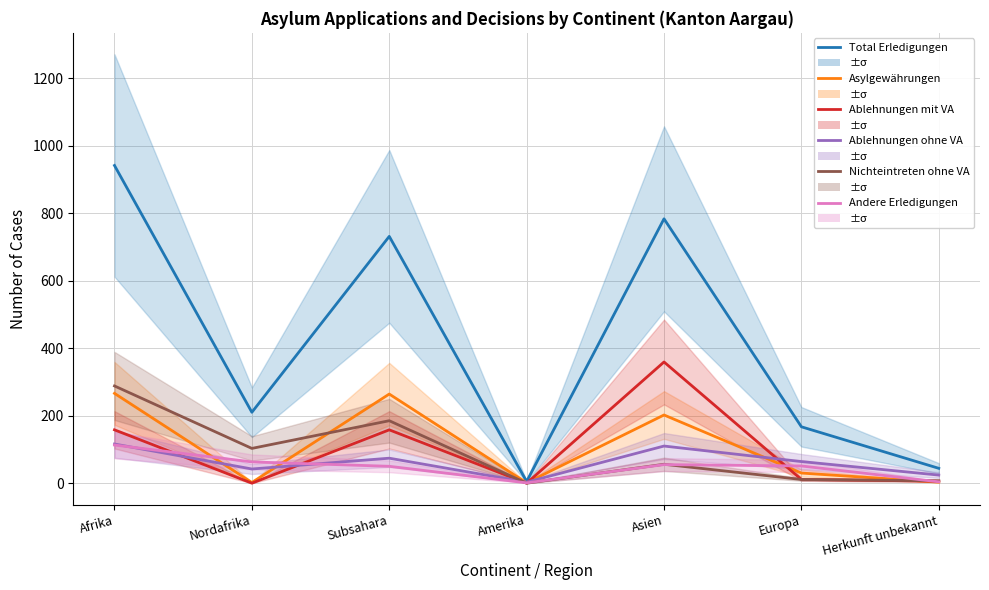

Does the chart have visible grid lines?

Yes